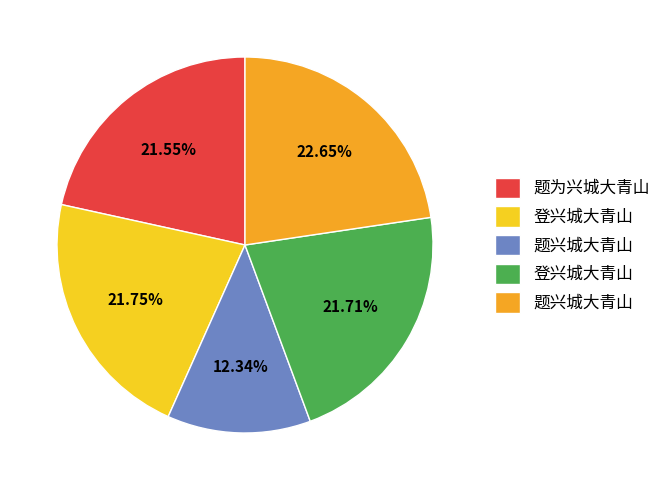

Does any single category account for the majority?

No